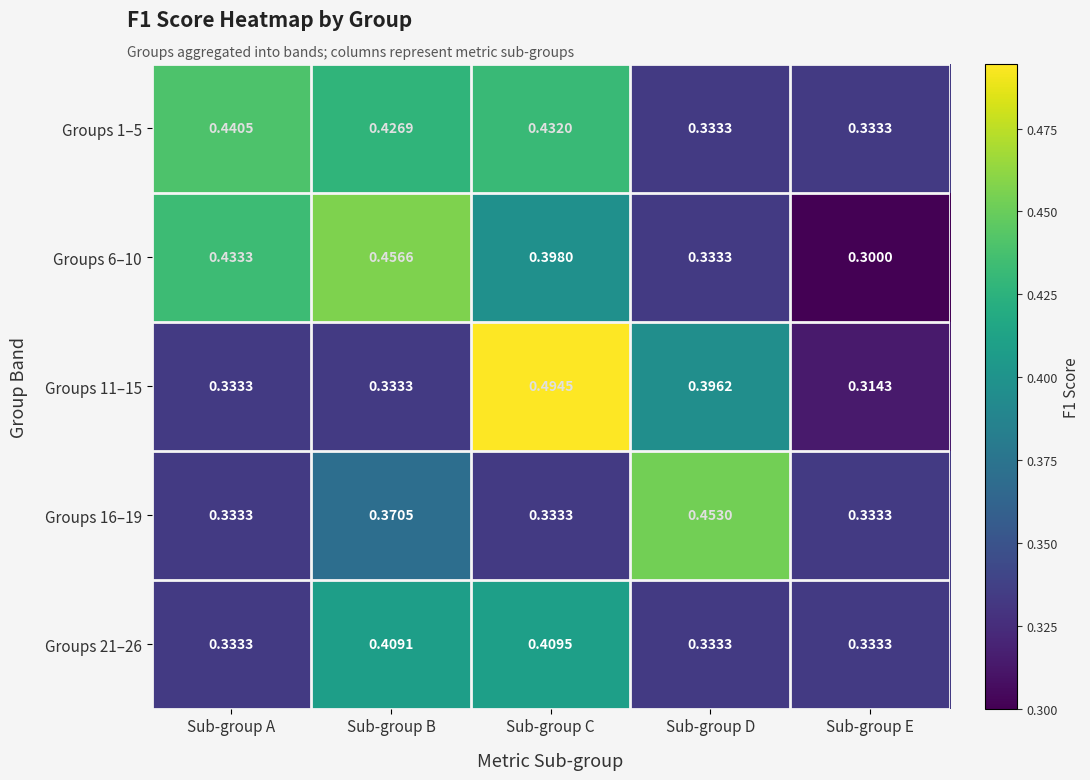

Where is Groups 6–10 nearest to the value 0?

Sub-group E